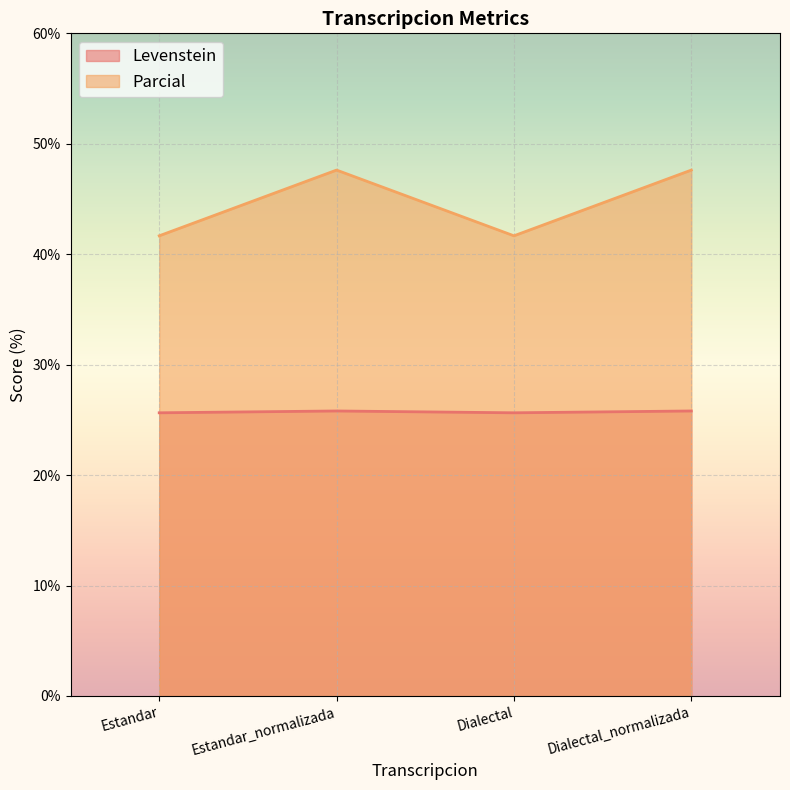

Read the Parcial value at Estandar.

41.7